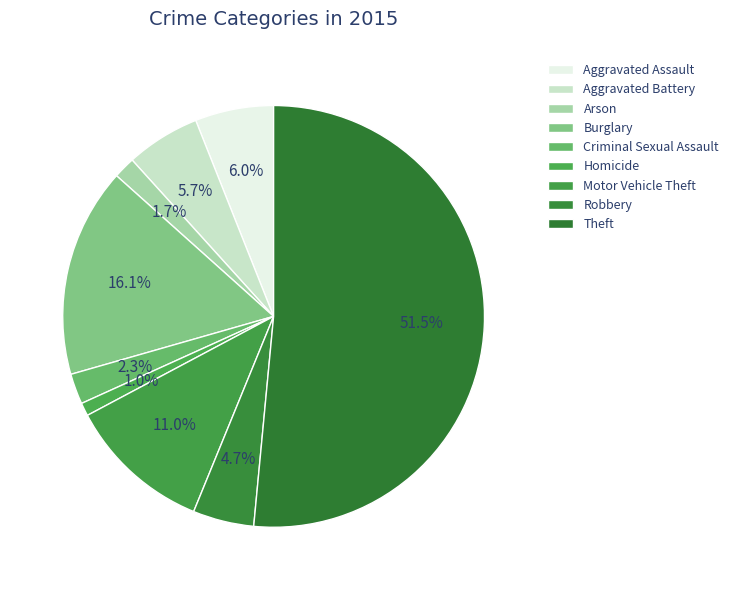

How many slices are in this pie chart?

9